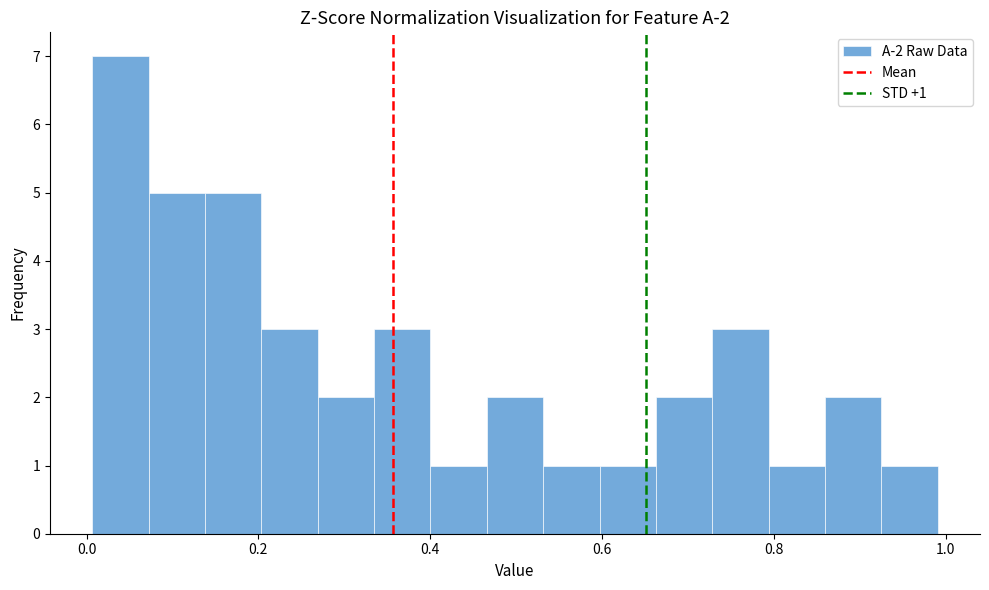

Around what value on the x-axis is the tallest bar? Give the approximate position of its centre, as read against the axis.

0.04